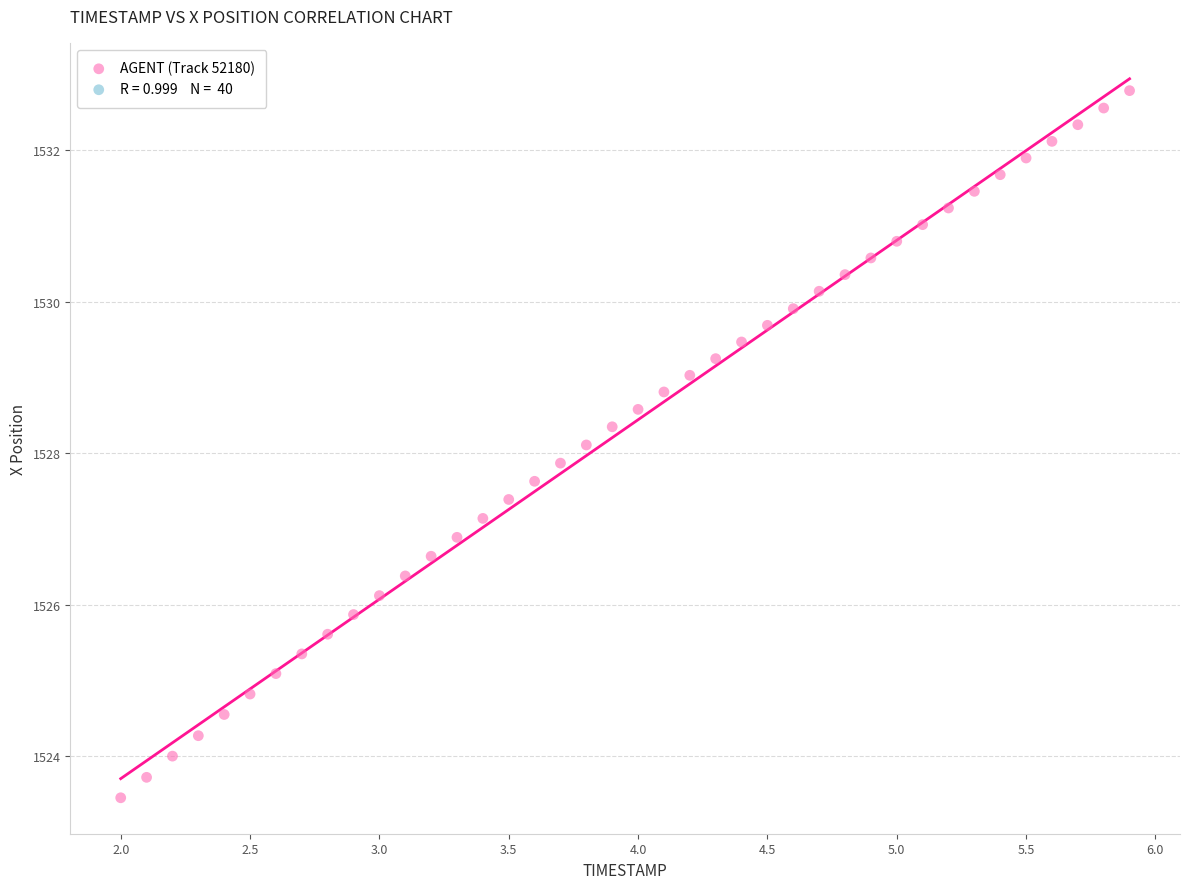

What is the range of X values (max minus min)?

3.9